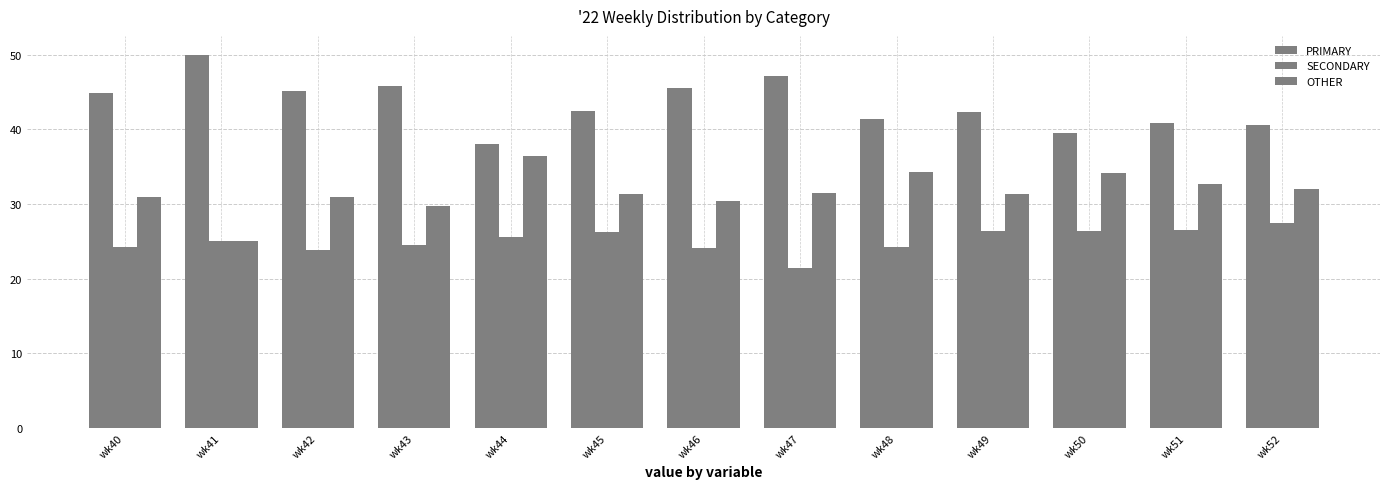

At which category is the sum across all series the highest?

wk43